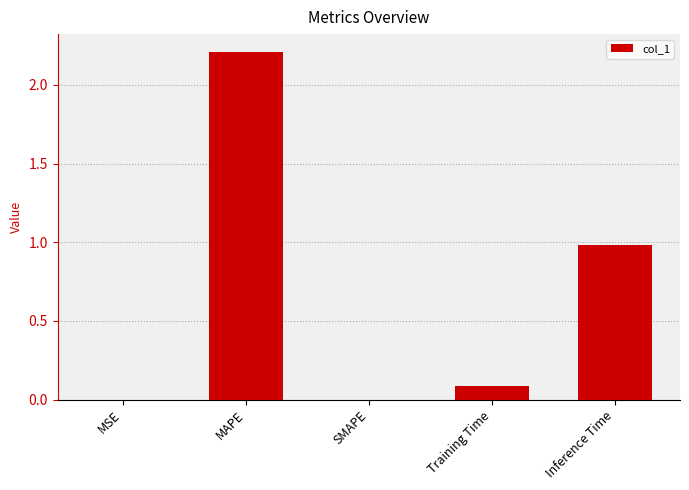

Is it true that the value at Inference Time is 0.2?

False